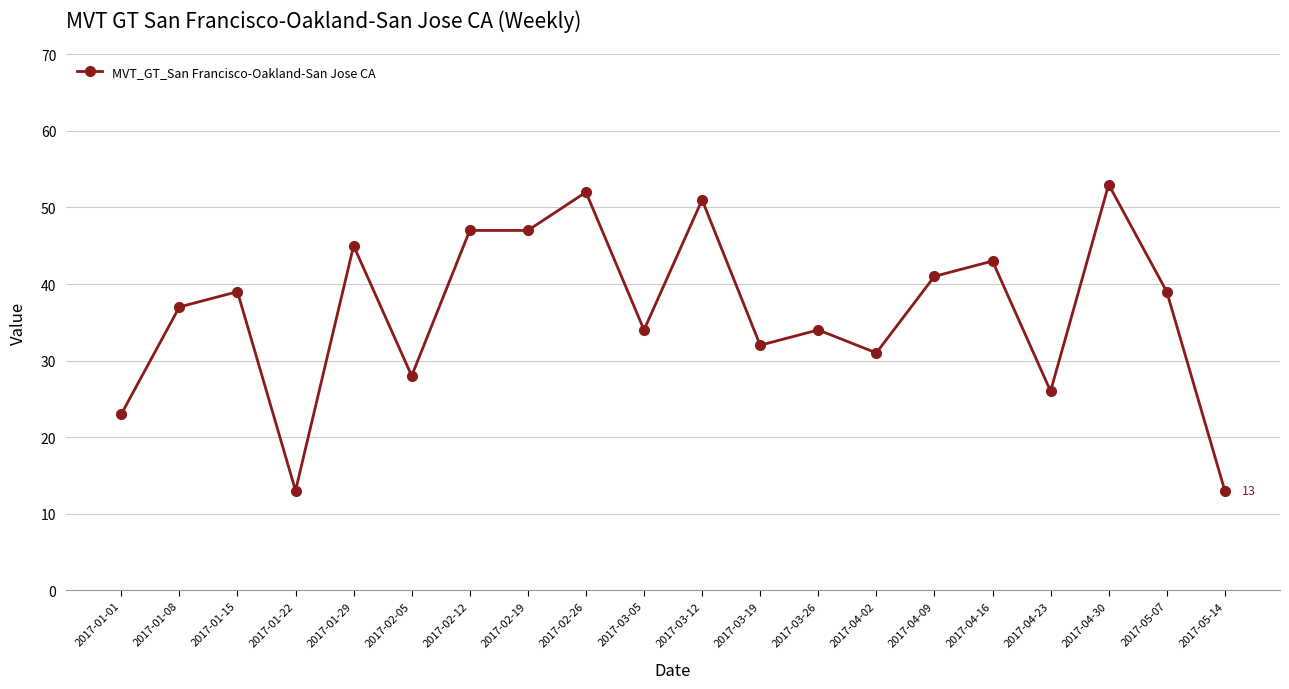

Is this an area chart (filled region under the line)?

No